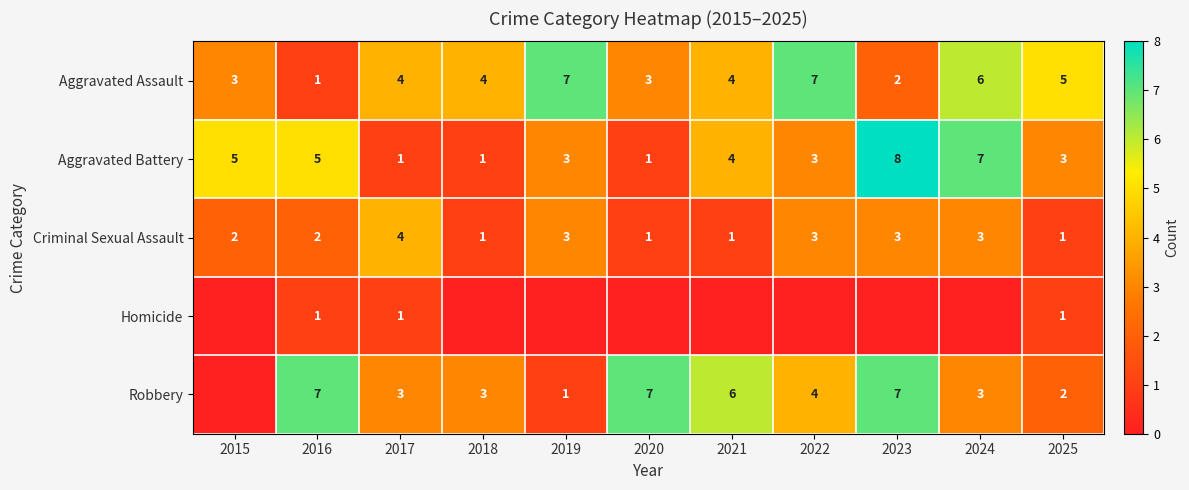

What is the maximum value for Aggravated Assault?

7